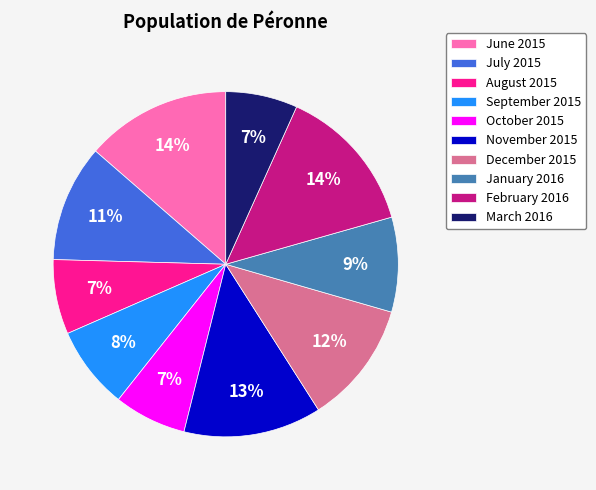

Count the number of slices in the pie.

10